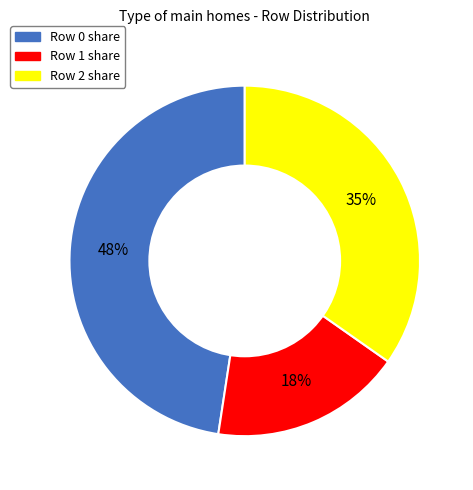

Does any single category account for the majority?

No